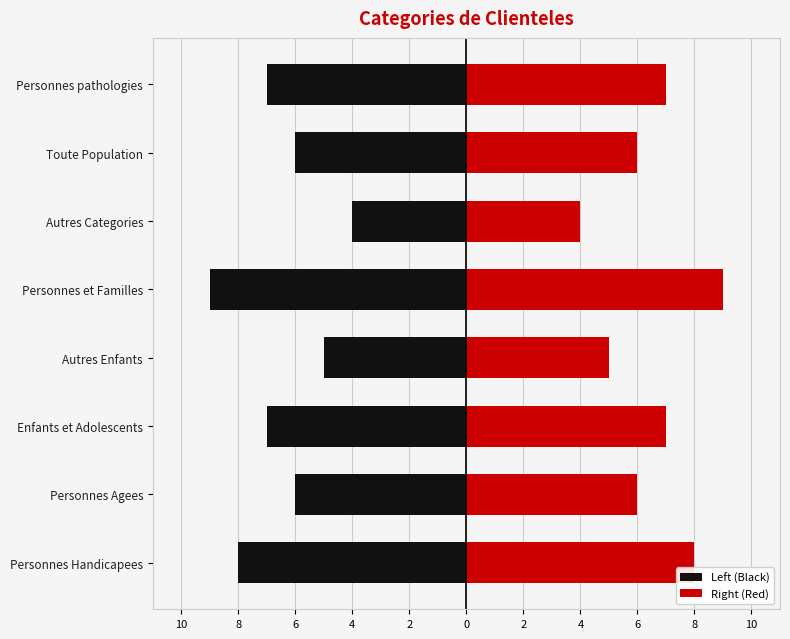

Which has a higher value, Toute Population or Personnes pathologies?

Toute Population